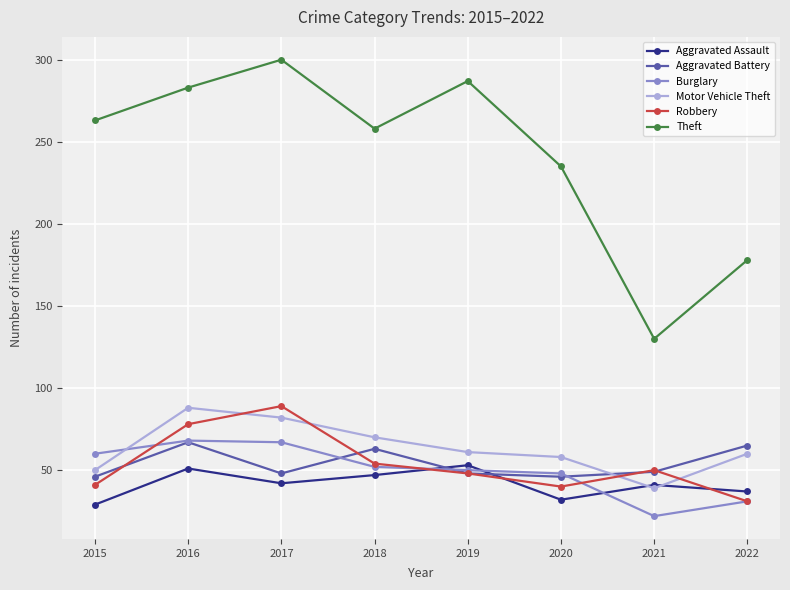

True or false: Burglary and Theft cross at least once.

False